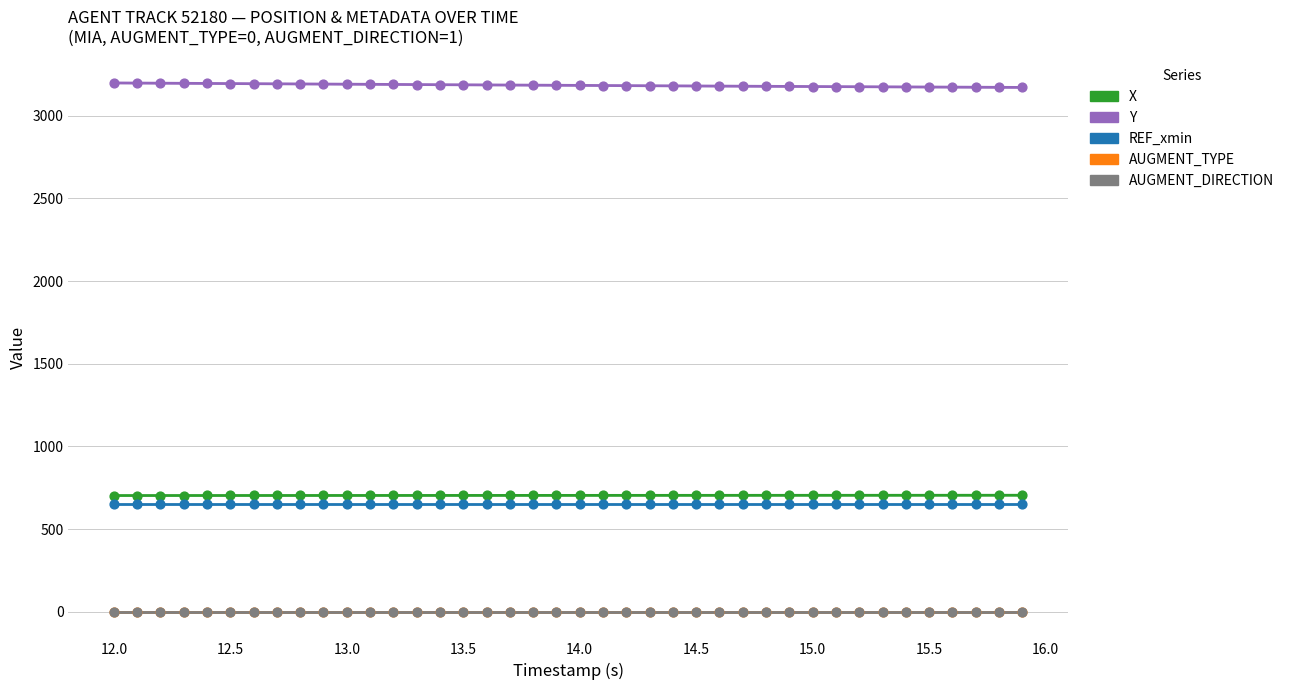

What are all the series names shown in the legend?

X, Y, REF_xmin, AUGMENT_TYPE, AUGMENT_DIRECTION